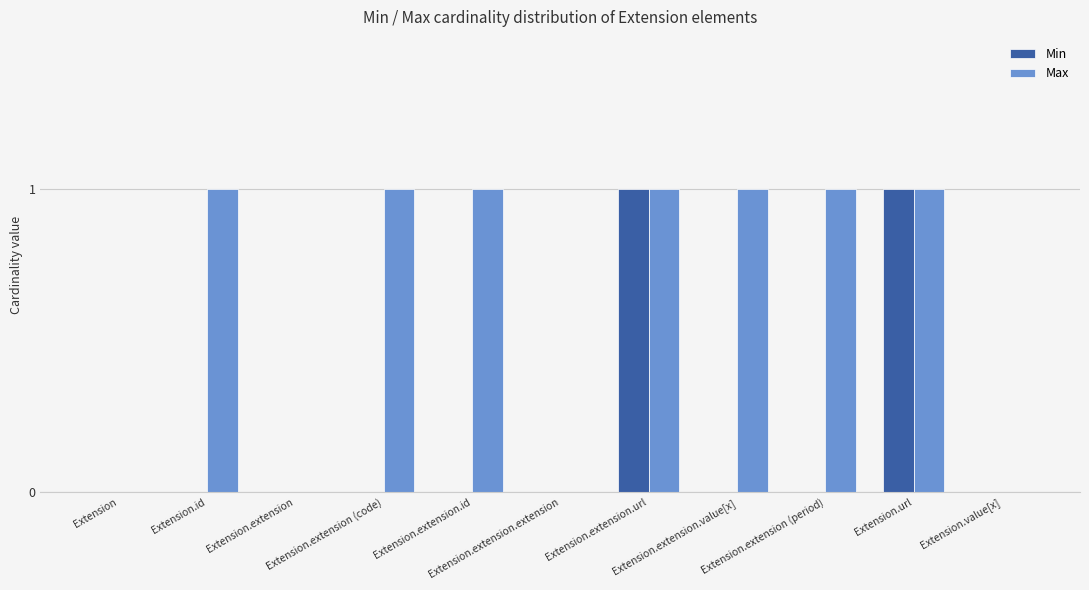

Reading right to left, what are all the values shown in this chart?

Min: 0	1	0	0	1	0	0	0	0	0	0
Max: 0	1	1	1	1	0	1	1	0	1	0